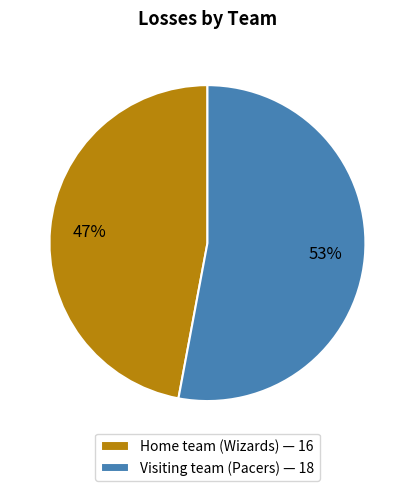

Is it true that Visiting team (Pacers) is 53% of the pie?

True